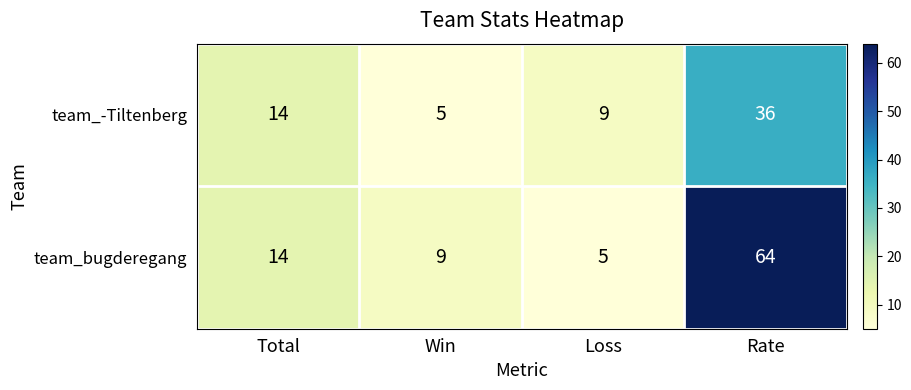

At which label does team_bugderegang reach its peak?

Rate